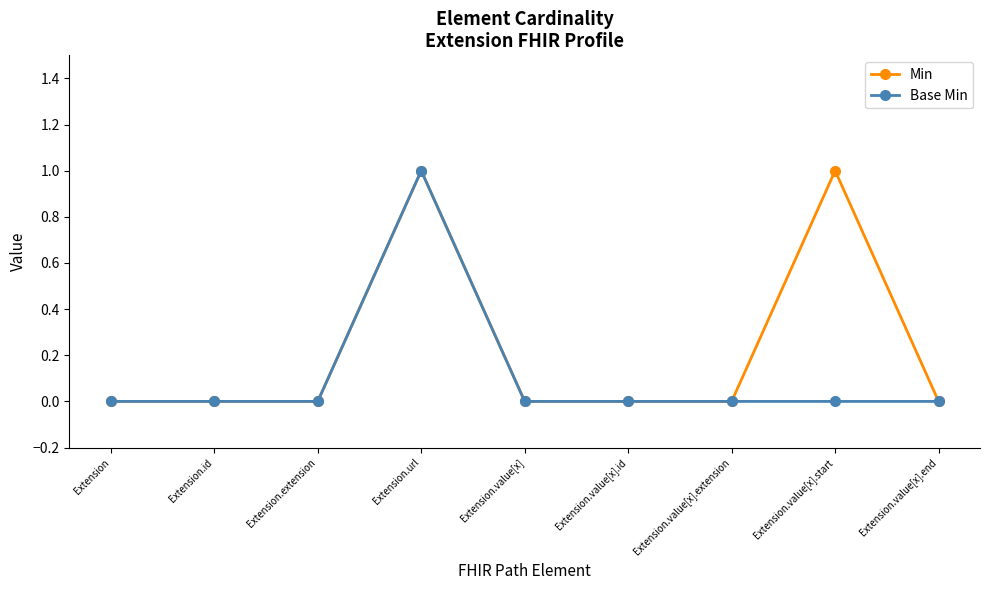

Rank the series by their average value, from lowest to highest.

Base Min, Min